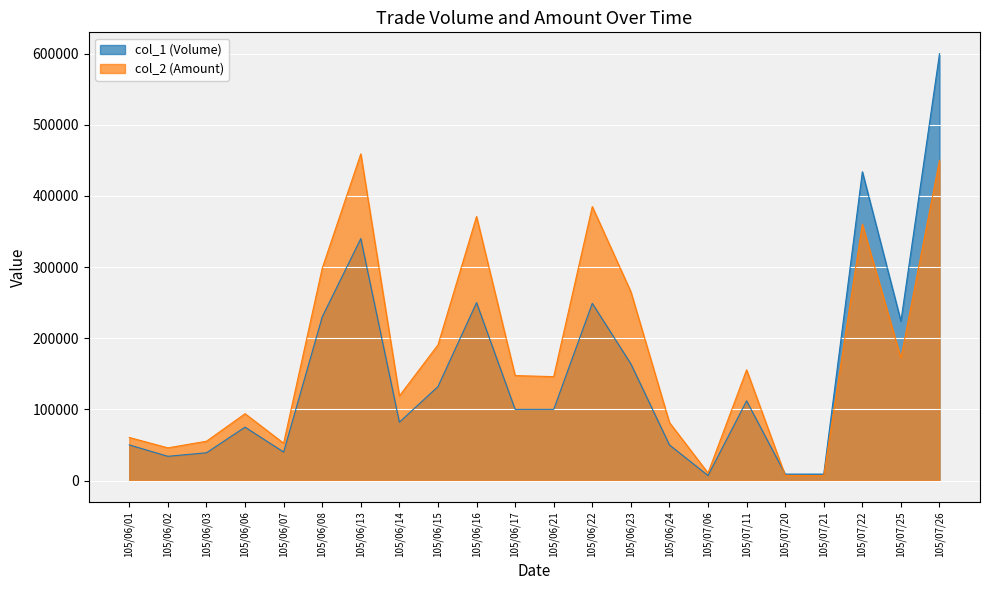

What is the average value of the col_1 (Volume) series?

151364